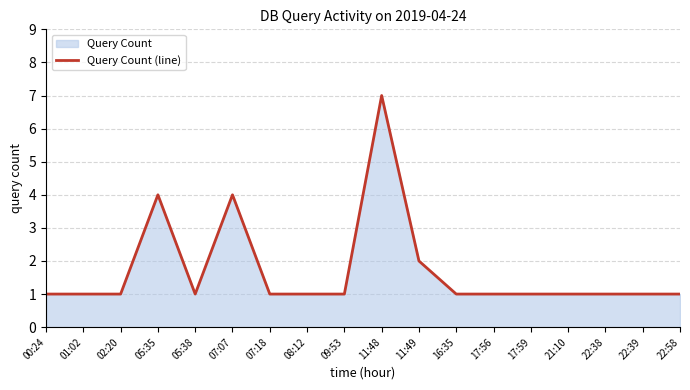

How many data points does each series have?

18